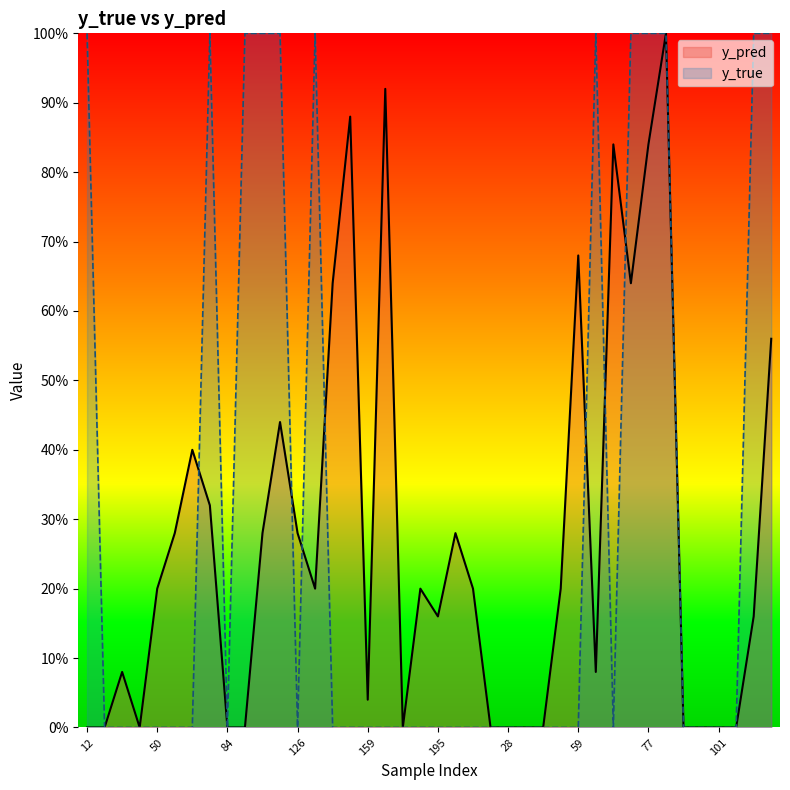

Which category has the highest value in the y_pred series?

80